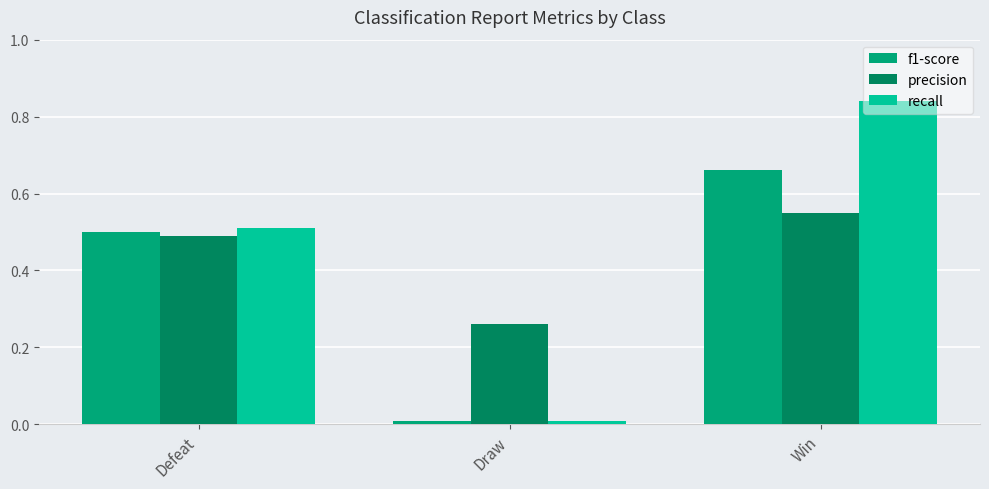

How many series are shown in this chart?

3